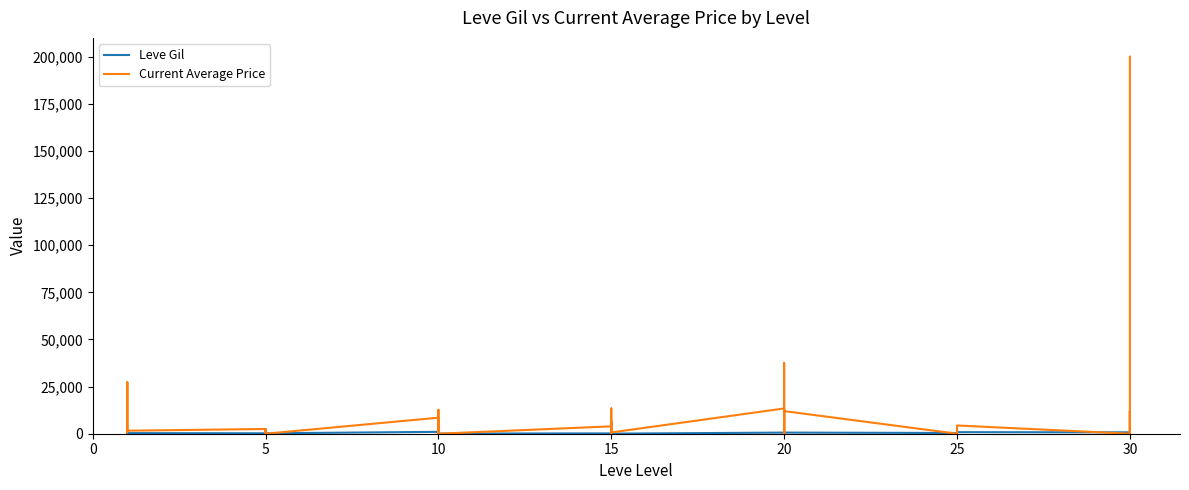

What is the total value across all series at 15?

2440.0